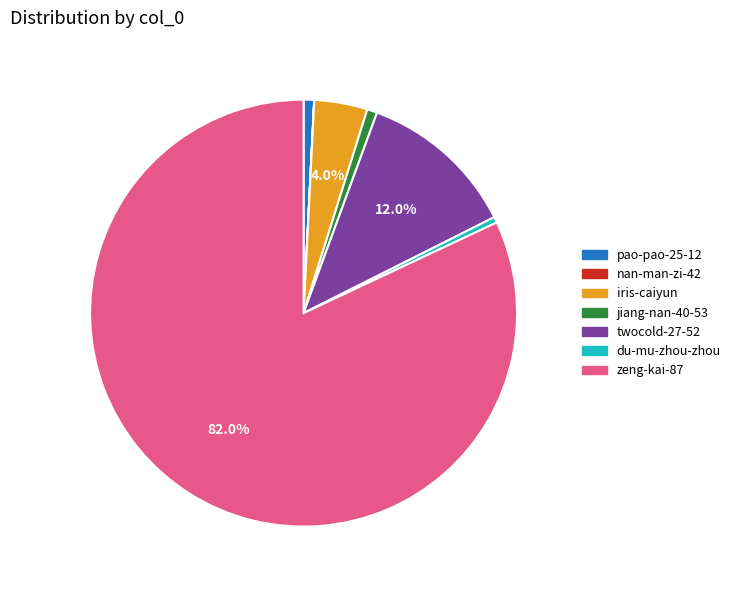

True or false: pao-pao-25-12 accounts for 1% of the total.

True